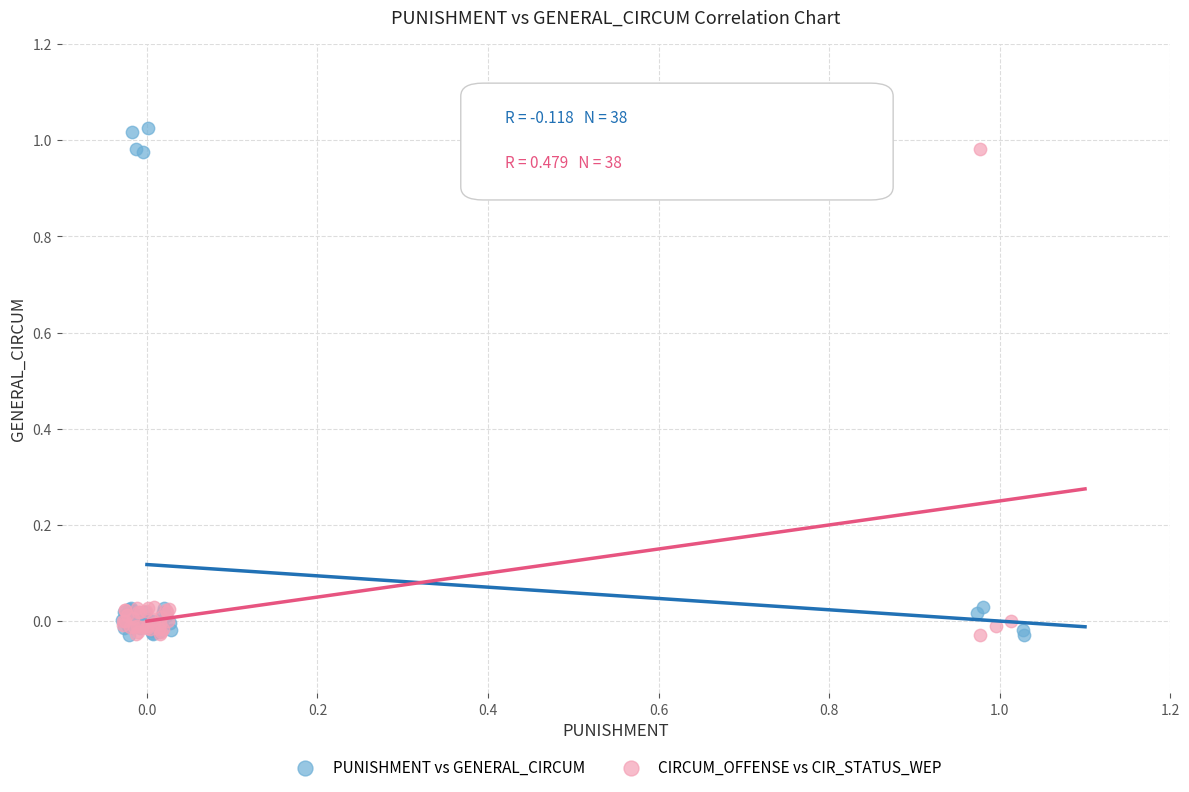

Which series has the widest spread of Y values?

PUNISHMENT vs GENERAL_CIRCUM